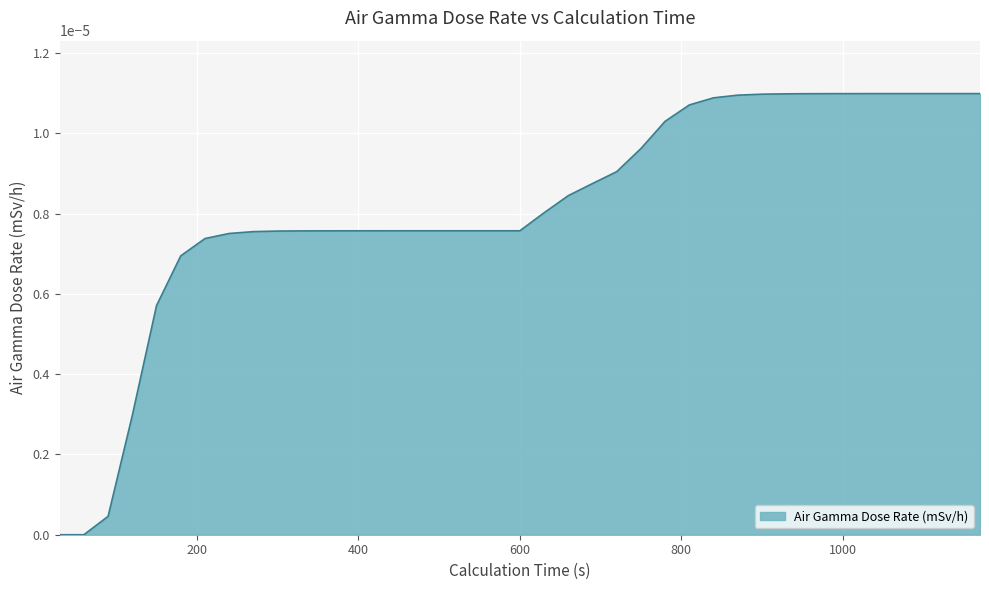

How many lines are shown in the chart?

1